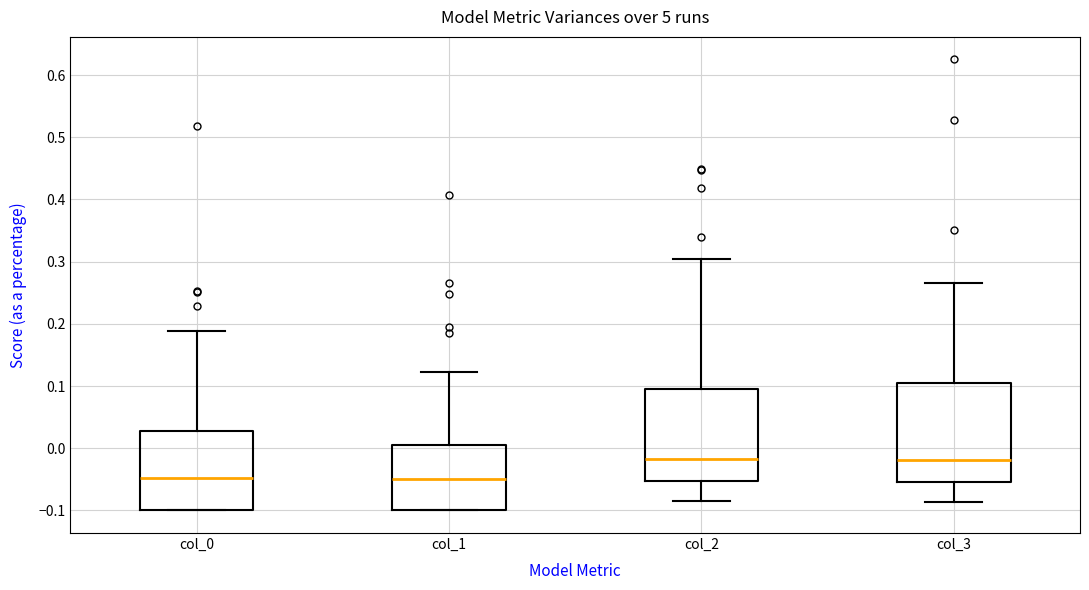

Comparing the boxes themselves (not the whiskers), which one is the tallest?

col_3